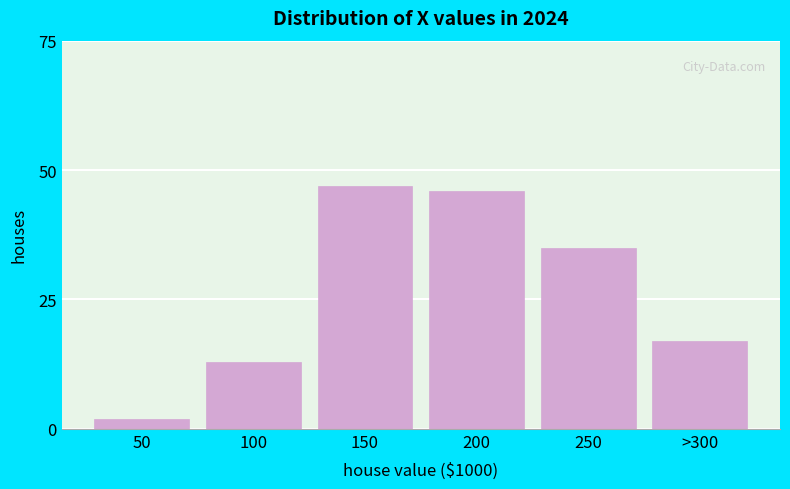

Reading right to left, list all the values displayed in this chart.

>300=17	250=35	200=46	150=47	100=13	50=2